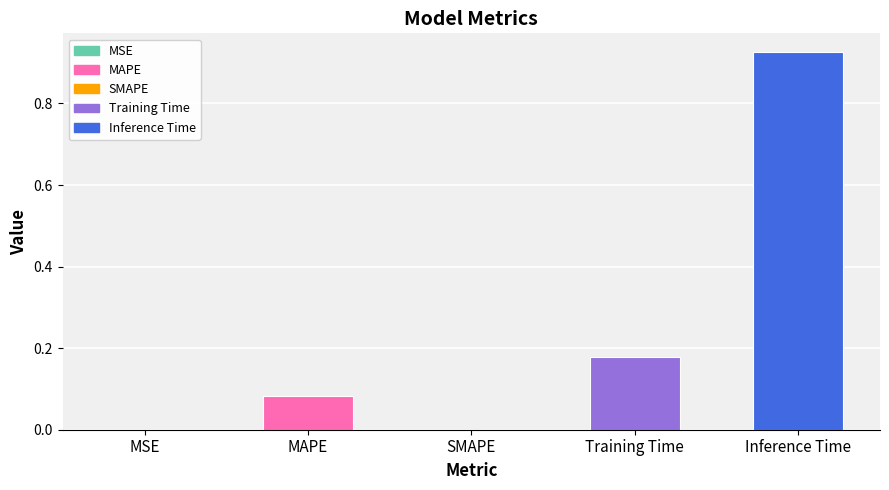

Are the bars grouped side by side (vs. stacked)?

No